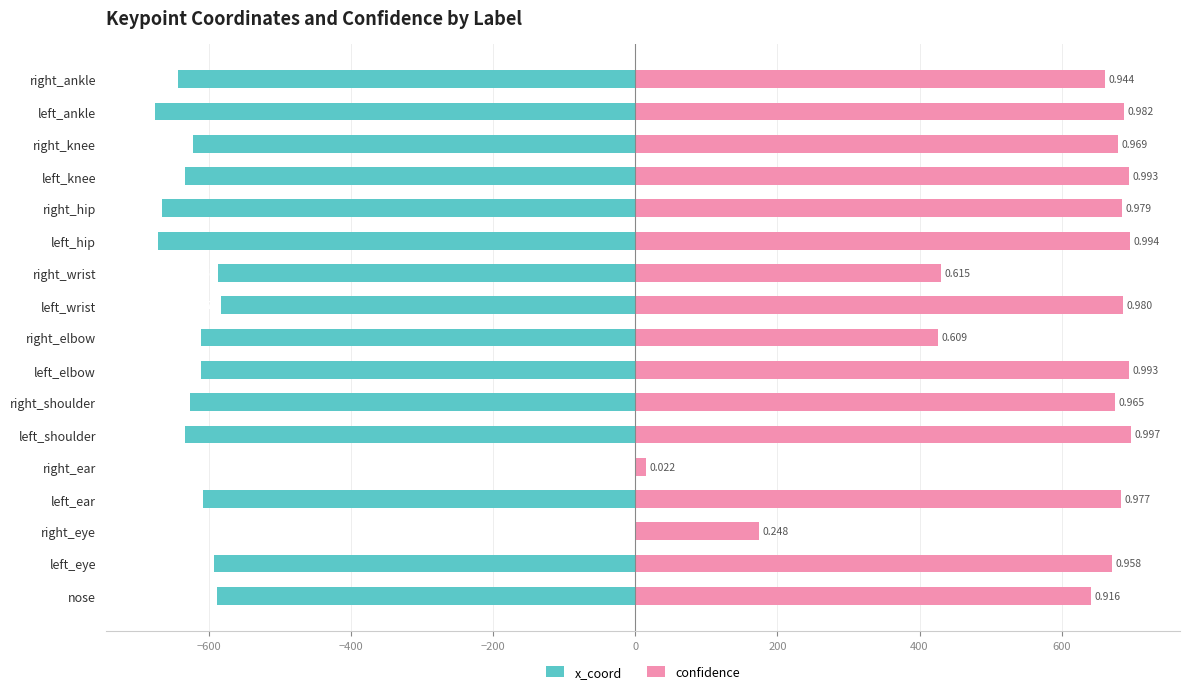

What are all the series names shown in the legend?

x_coord, confidence